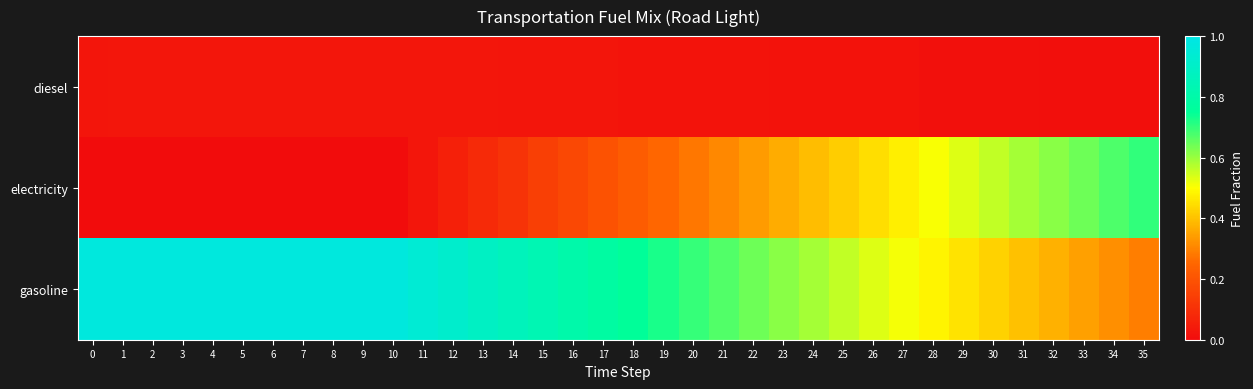

Which series has the widest spread of values?

electricity